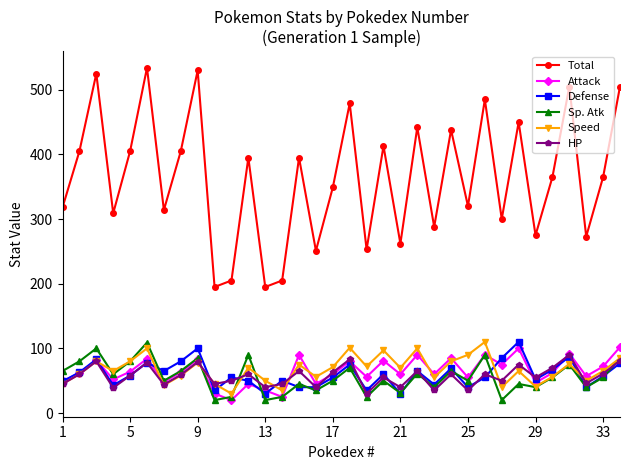

What are all the series names shown in the legend?

Total, Attack, Defense, Sp. Atk, Speed, HP